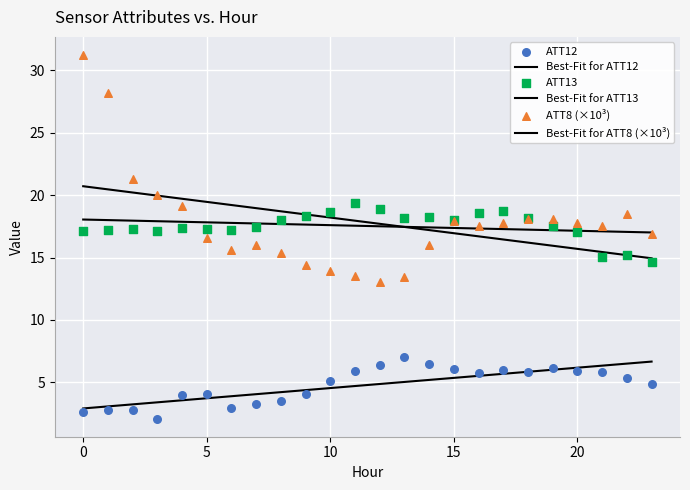

Which series contains the highest Y value?

ATT8